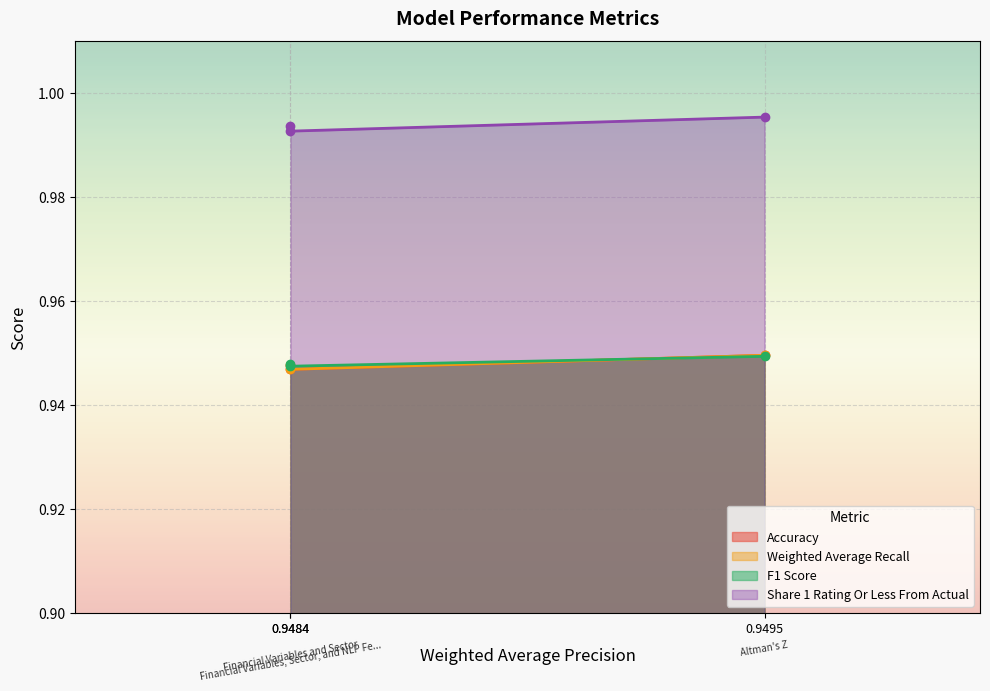

At 0.9495, list the series in order from largest to smallest.

Share 1 Rating Or Less From Actual, Accuracy, Weighted Average Recall, F1 Score